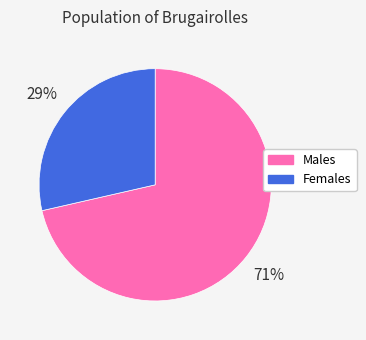

Is there any slice that represents more than half of the pie?

Yes